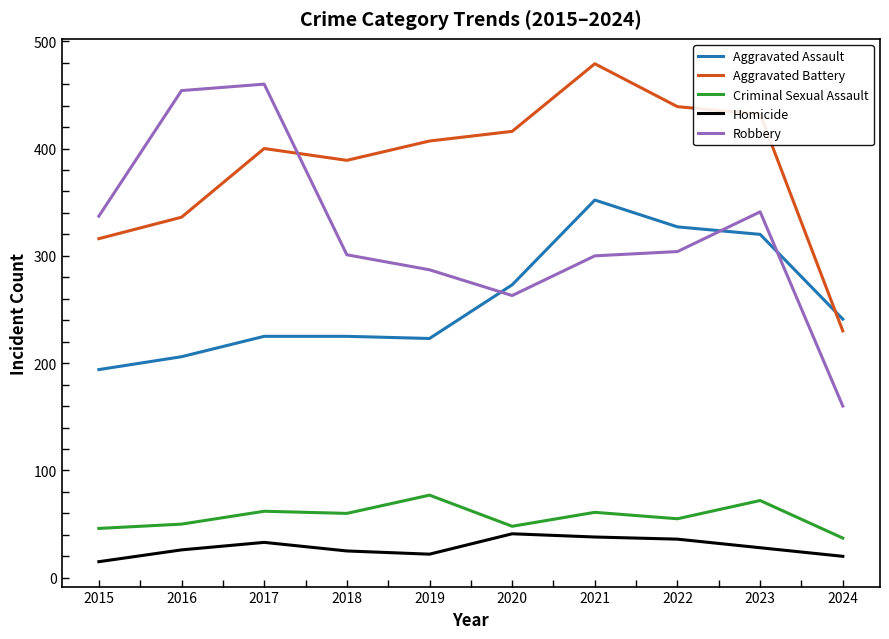

Rank the series by their maximum value, from lowest to highest.

Homicide, Criminal Sexual Assault, Aggravated Assault, Robbery, Aggravated Battery